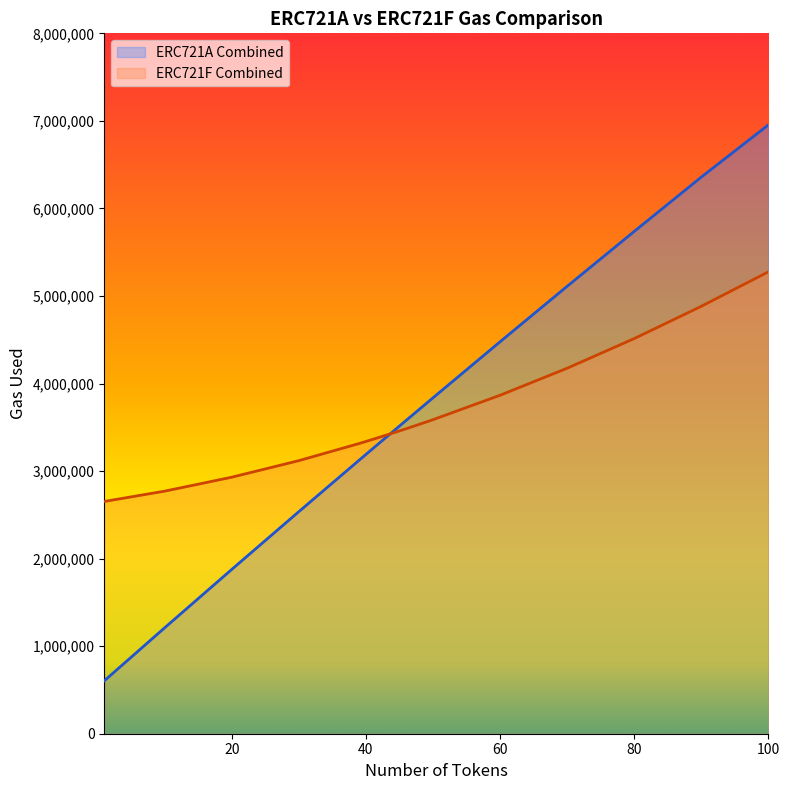

Which series has the largest range (max minus min)?

ERC721A Combined